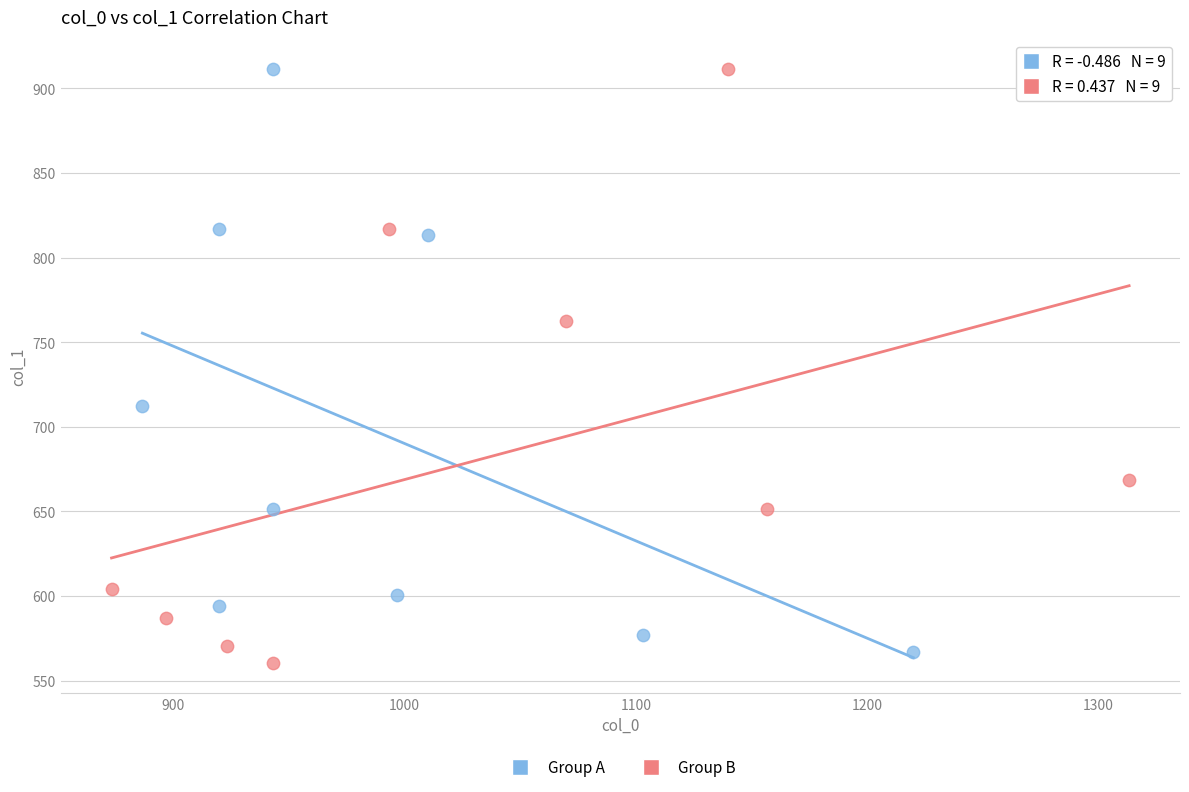

What are all the series names shown in the legend?

Group A, Group B